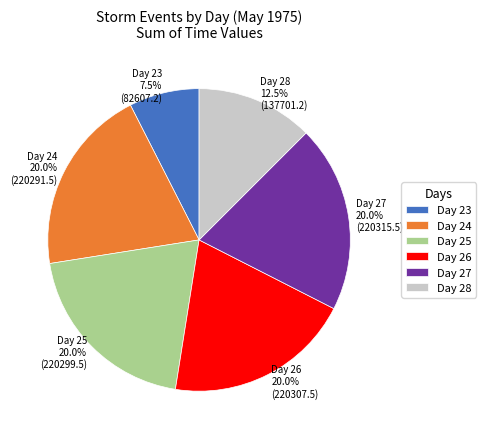

What is the smallest slice in the pie chart?

Day 23